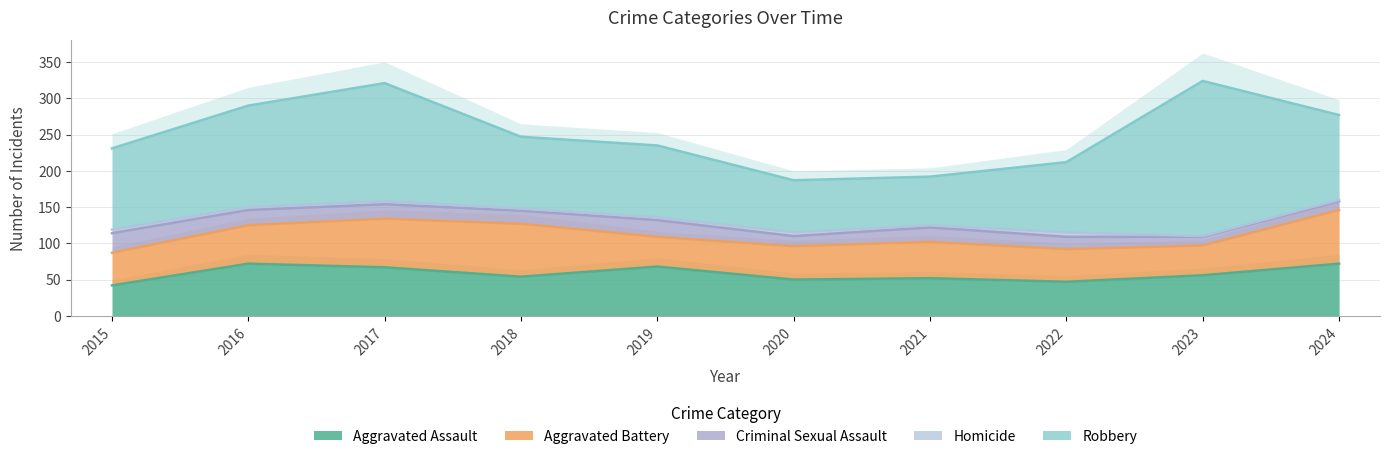

At which category does Homicide reach its first local valley?

2018